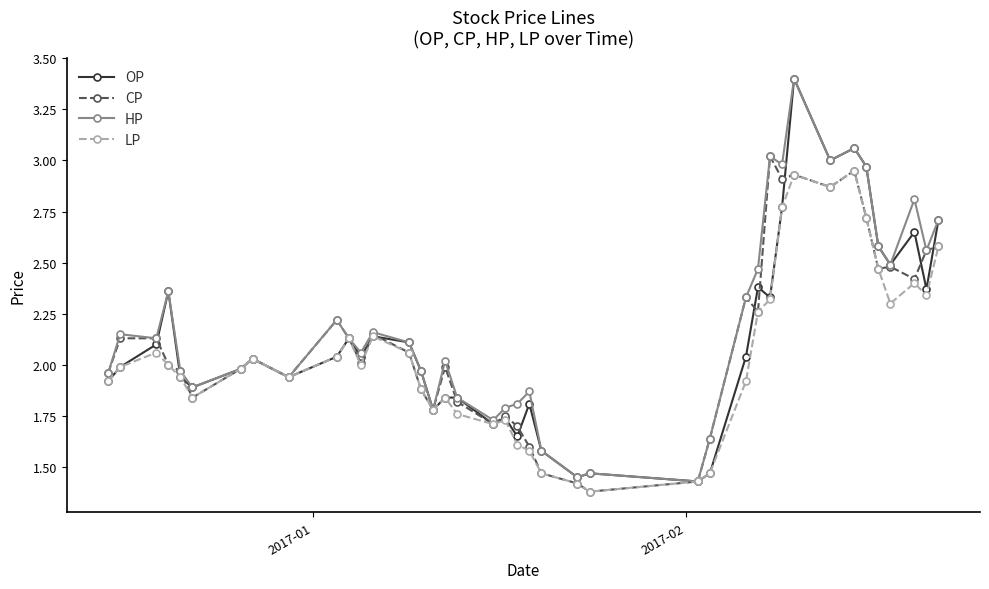

At how many categories does at least one series exceed 1?

40